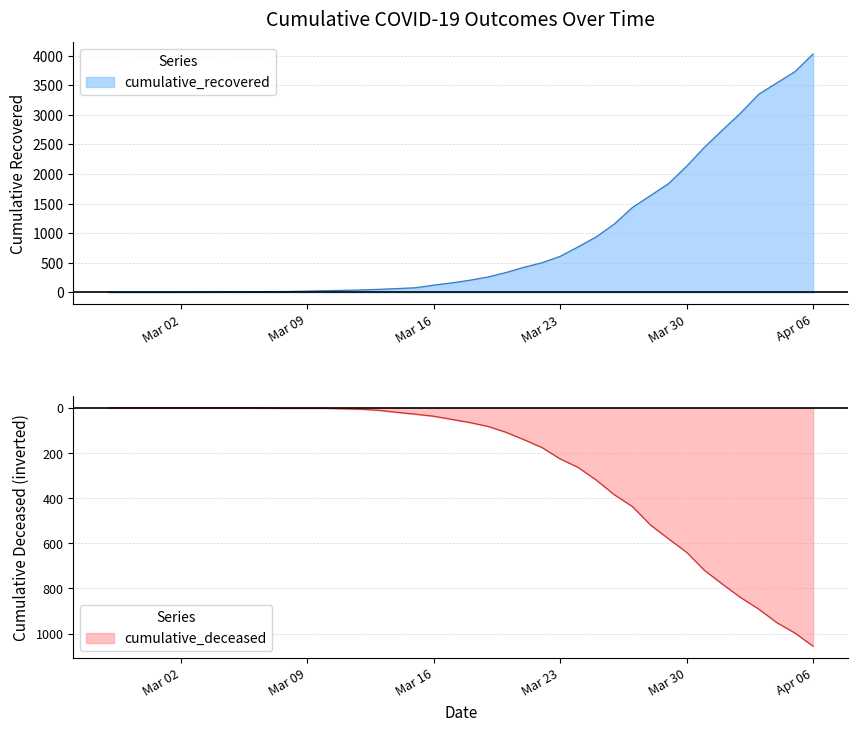

Which category has the highest value in the cumulative_recovered series?

Apr 06